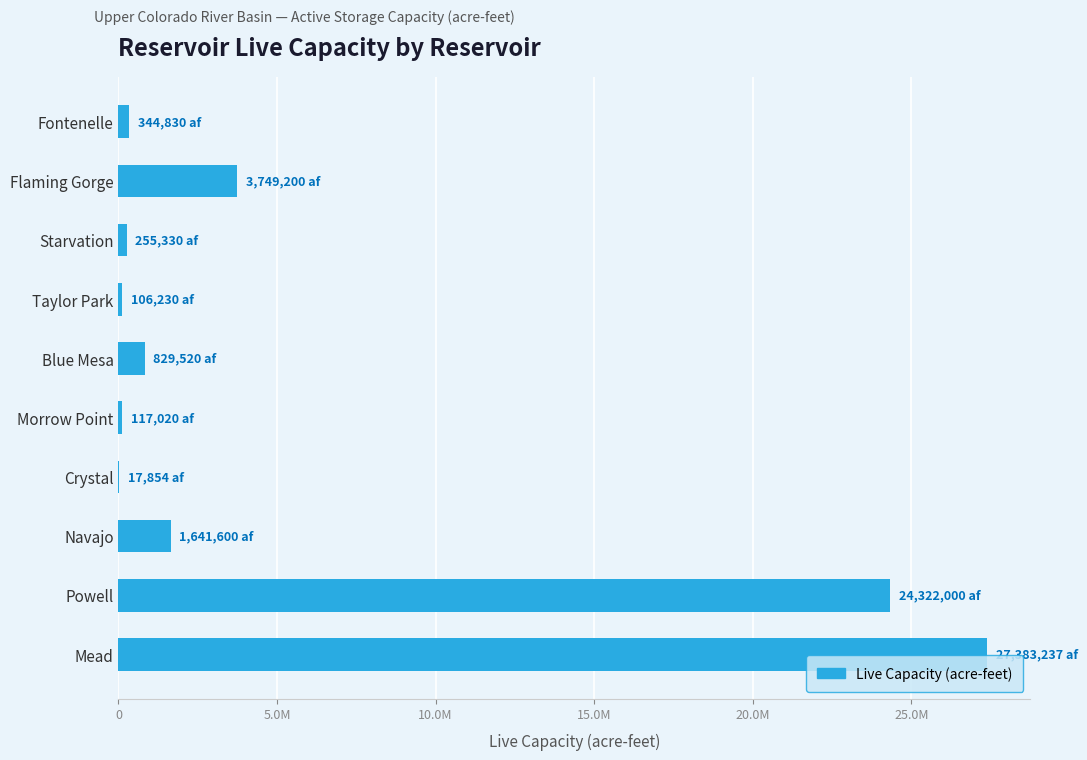

What is the smallest value displayed?

17853.8